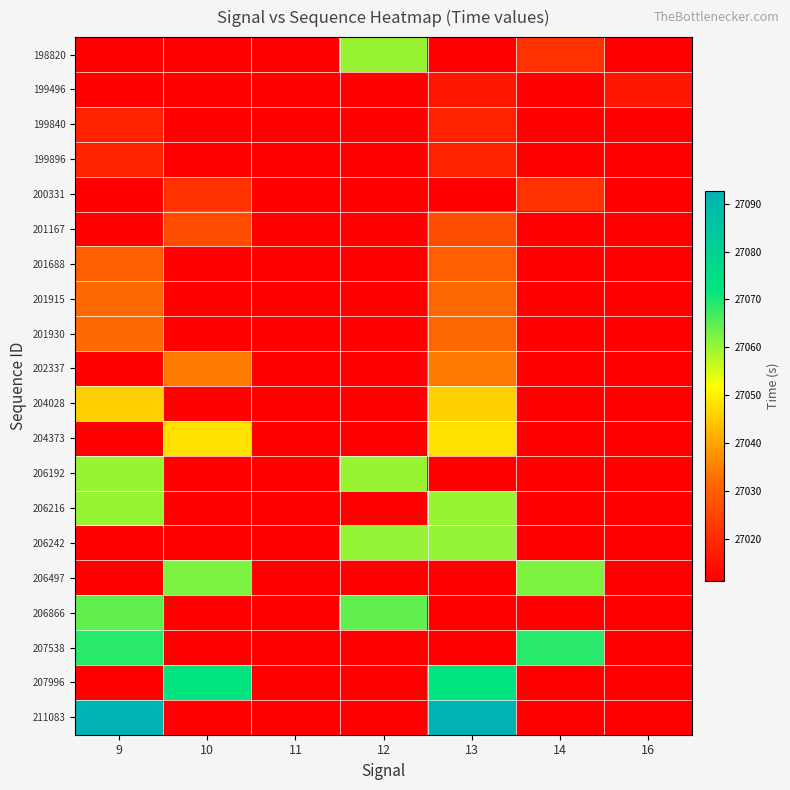

Between 11 and 13, which is larger?

11